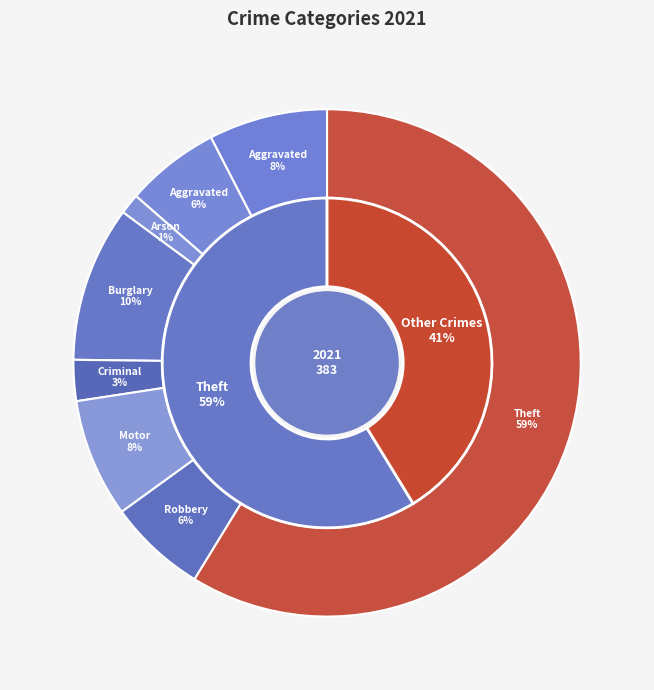

What percentage do Theft and Burglary together represent?

68.7%